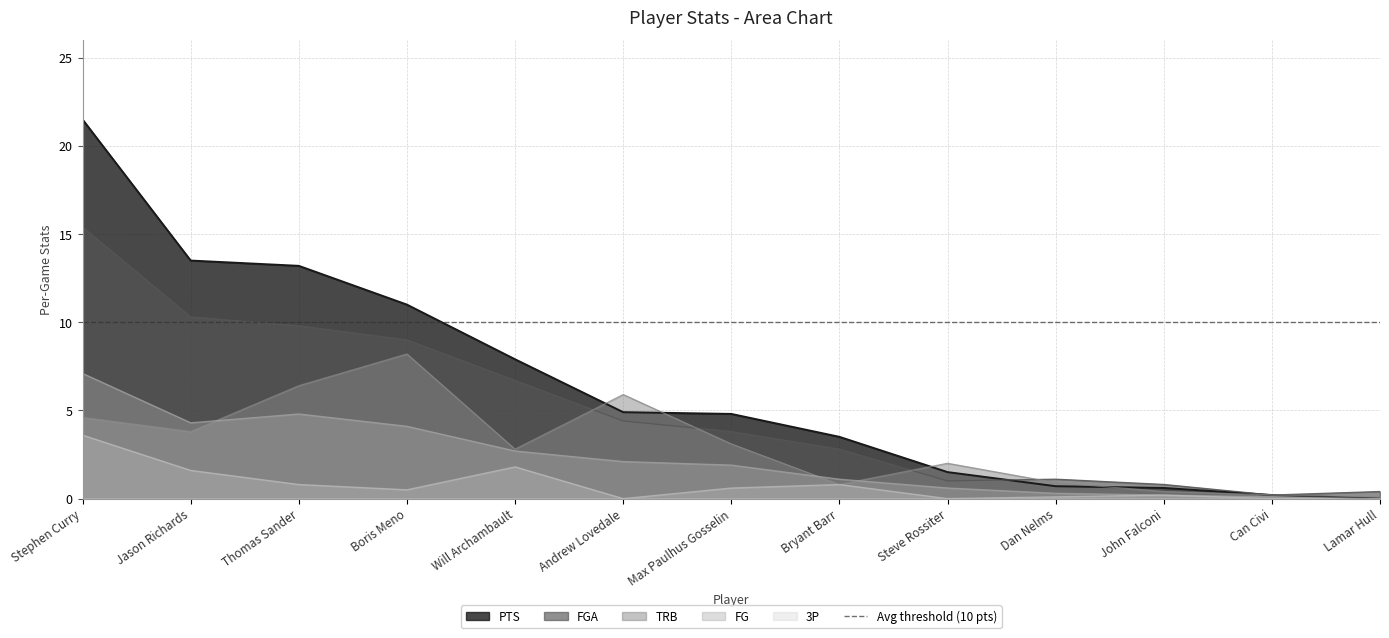

True or false: 3P and TRB intersect in this chart.

False